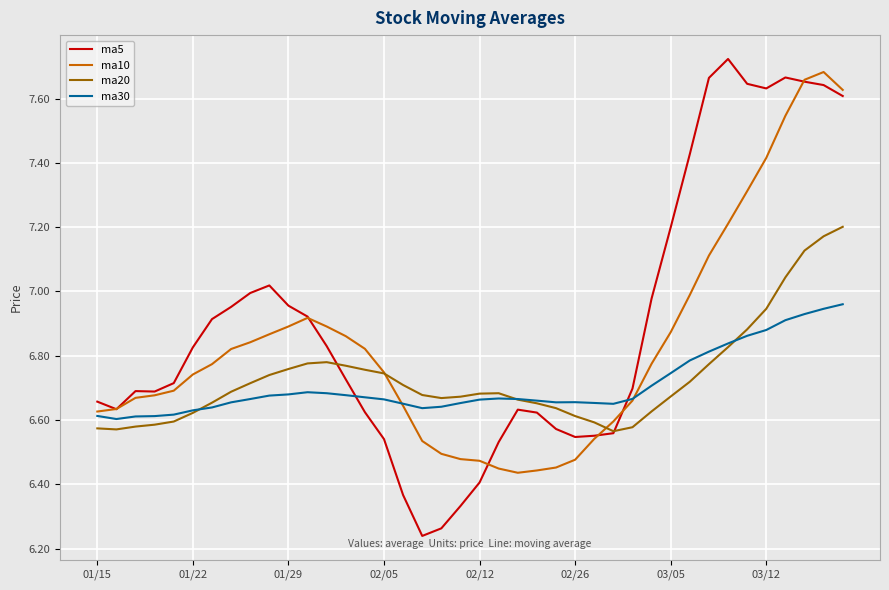

Which series has the widest spread of values?

ma5